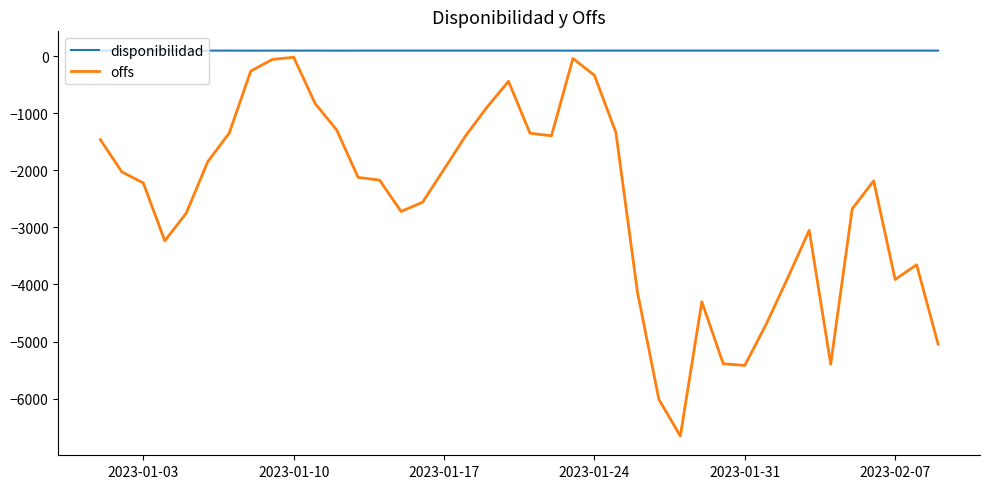

Which series has the widest spread of values?

offs